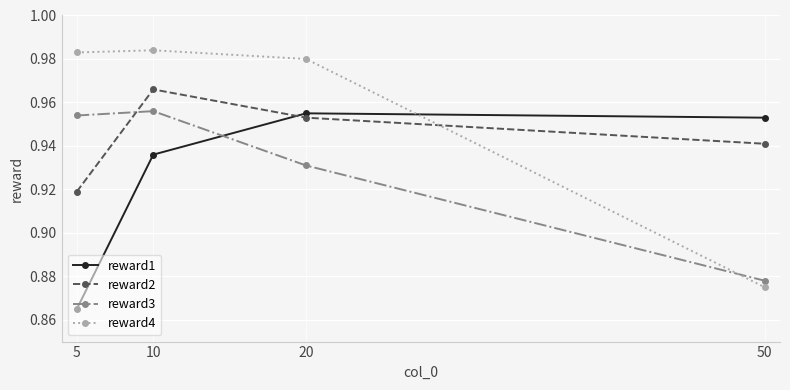

Which category has the highest value in the reward1 series?

20